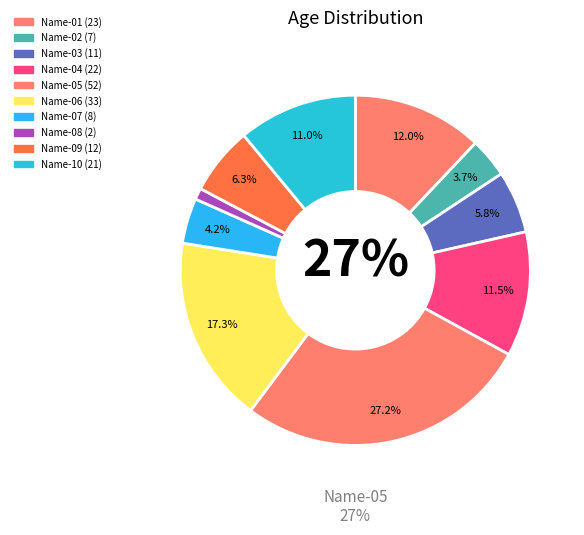

To the nearest percent, what is the difference between the Name-06 and Name-02 slice percentages?

14%